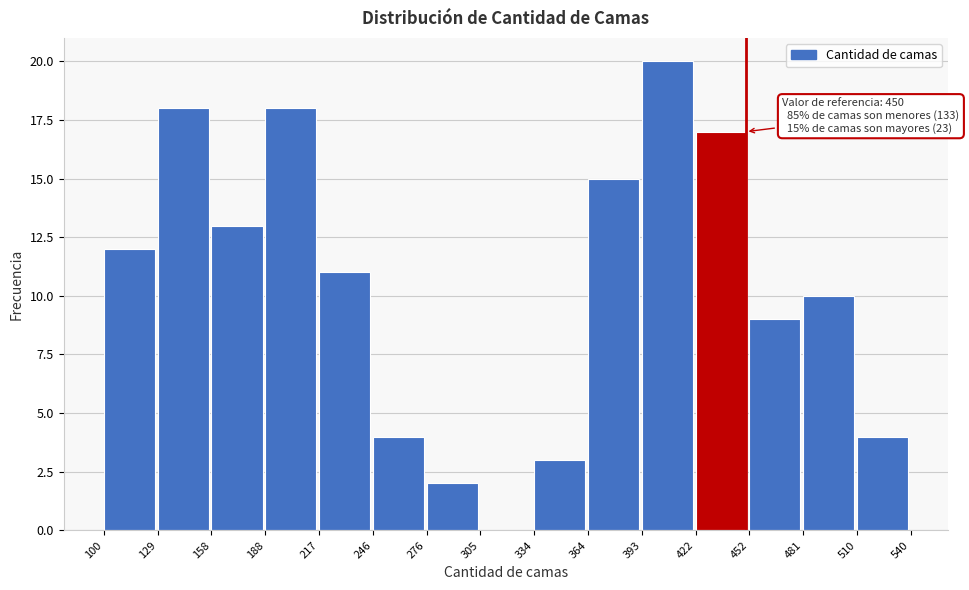

Over which range of the x-axis is the bar tallest?

393 to 422